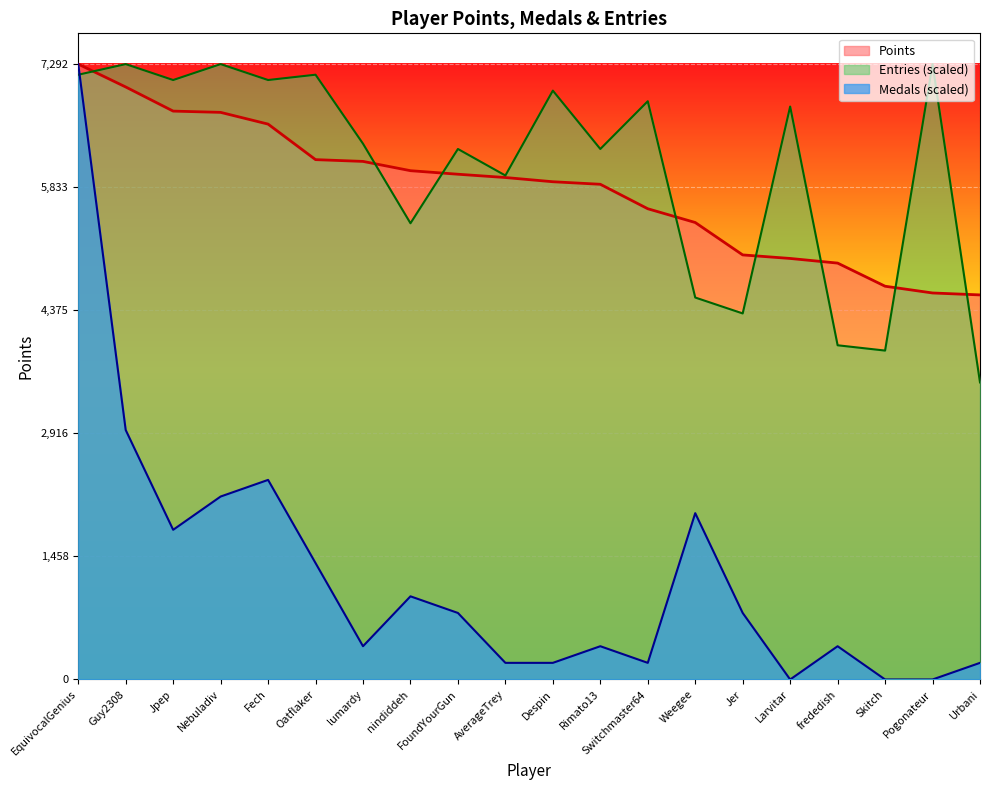

Reading left to right, list all the values displayed in this chart.

Points: EquivocalGenius=7292.0	Guy2308=7021.0	Jpep=6735.0	Nebuladiv=6720.0	Fech=6581.0	Oatflaker=6160.0	lumardy=6139.0	nindiddeh=6029.0	FoundYourGun=5987.0	AverageTrey=5948.0	Despin=5898.0	Rimato13=5868.0	Switchmaster64=5578.0	Weegee=5415.0	Jer=5031.0	Larvitar=4989.0	frededish=4934.0	Skitch=4660.0	Pogonateur=4580.0	Urbani=4557.0
Medals: EquivocalGenius=7292.0	Guy2308=2956.2	Jpep=1773.7	Nebuladiv=2167.9	Fech=2365.0	Oatflaker=1379.6	lumardy=394.2	nindiddeh=985.4	FoundYourGun=788.3	AverageTrey=197.1	Despin=197.1	Rimato13=394.2	Switchmaster64=197.1	Weegee=1970.8	Jer=788.3	Larvitar=0.0	frededish=394.2	Skitch=0.0	Pogonateur=0.0	Urbani=197.1
Entries: EquivocalGenius=7166.3	Guy2308=7292.0	Jpep=7103.4	Nebuladiv=7292.0	Fech=7103.4	Oatflaker=7166.3	lumardy=6349.1	nindiddeh=5406.1	FoundYourGun=6286.2	AverageTrey=5971.9	Despin=6977.7	Rimato13=6286.2	Switchmaster64=6852.0	Weegee=4526.1	Jer=4337.5	Larvitar=6789.1	frededish=3960.3	Skitch=3897.4	Pogonateur=7292.0	Urbani=3520.3